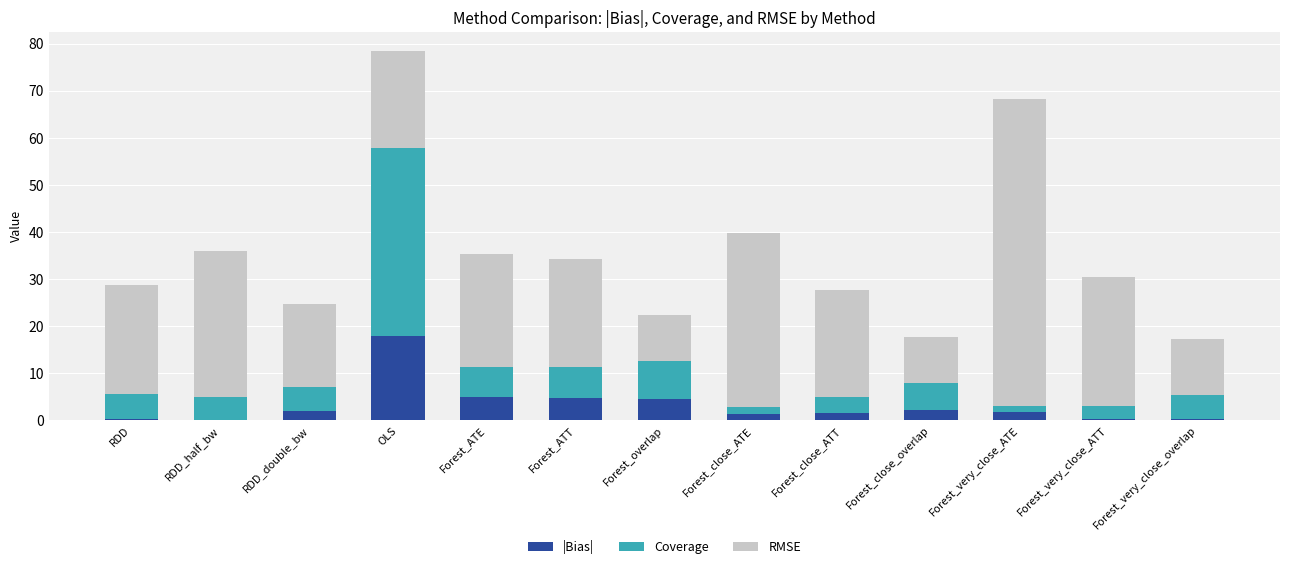

At which category is the sum across all series the highest?

OLS